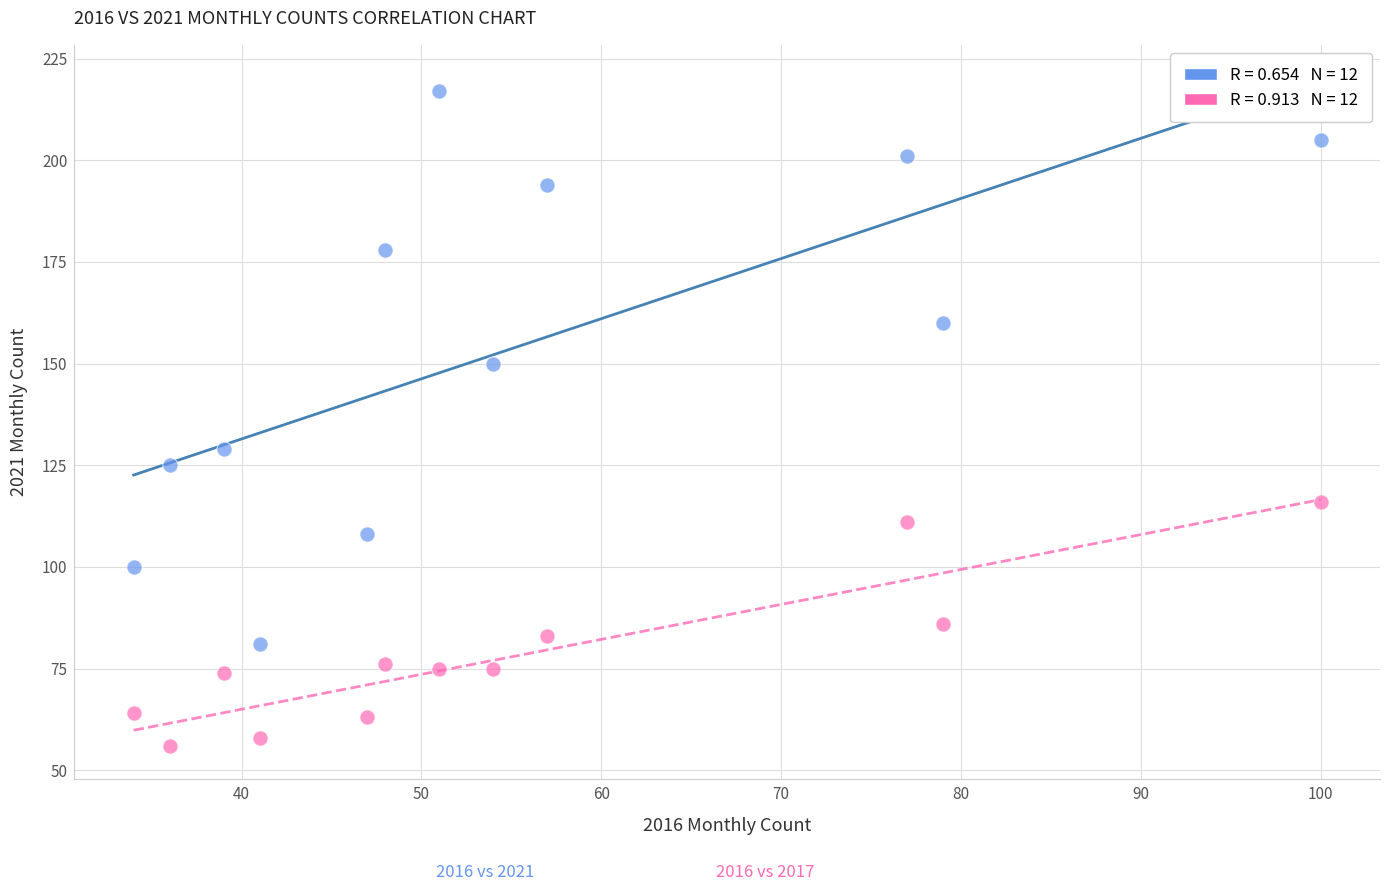

Across all data points, what is the range of Y values (max minus min)?

161